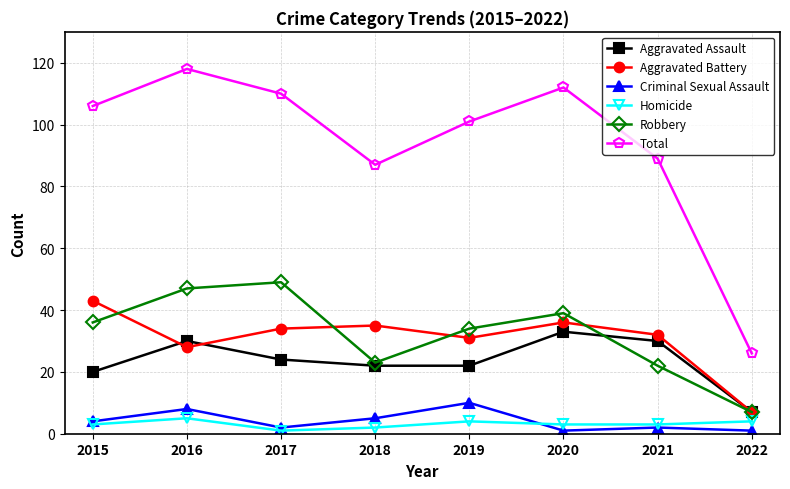

What is the value of the Robbery point at the 3rd from the left?

49